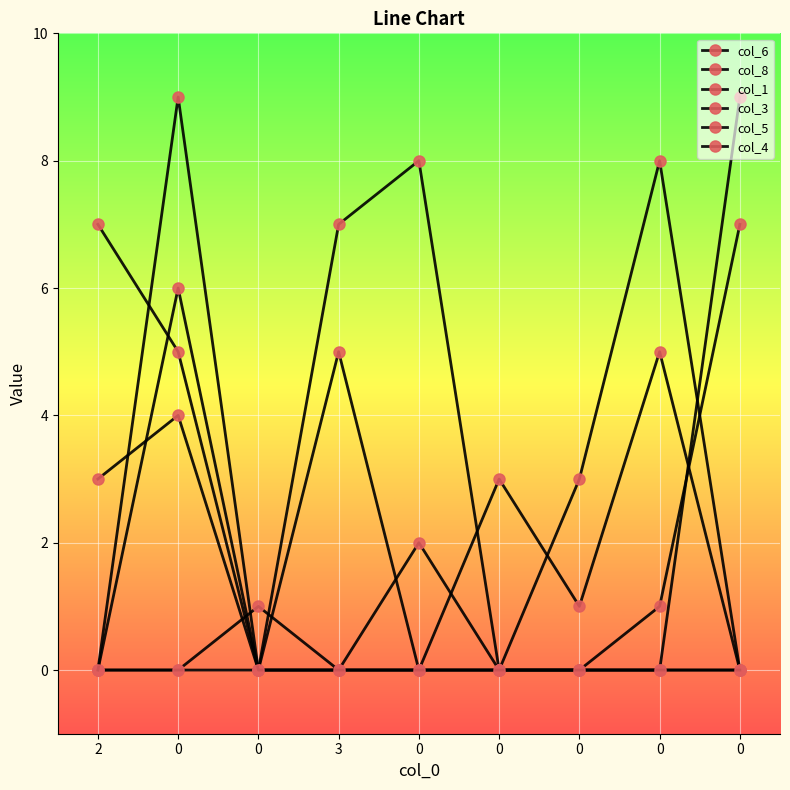

Which series has the largest total across all categories?

col_6